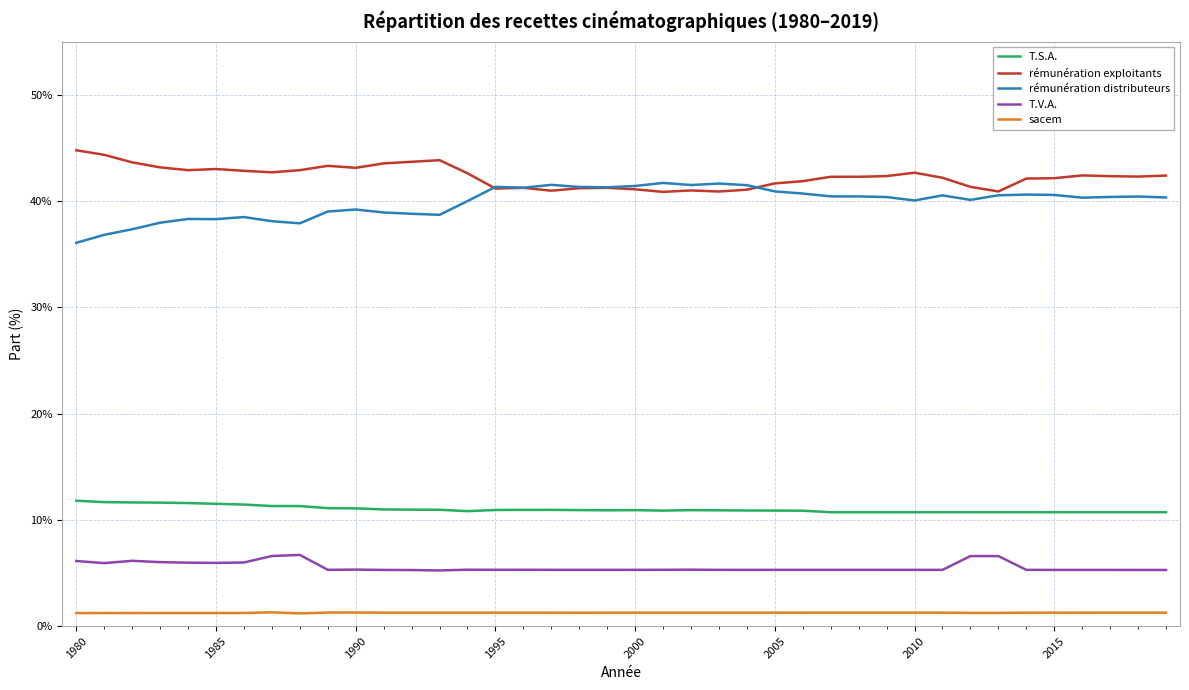

What is the greatest value displayed?

44.8